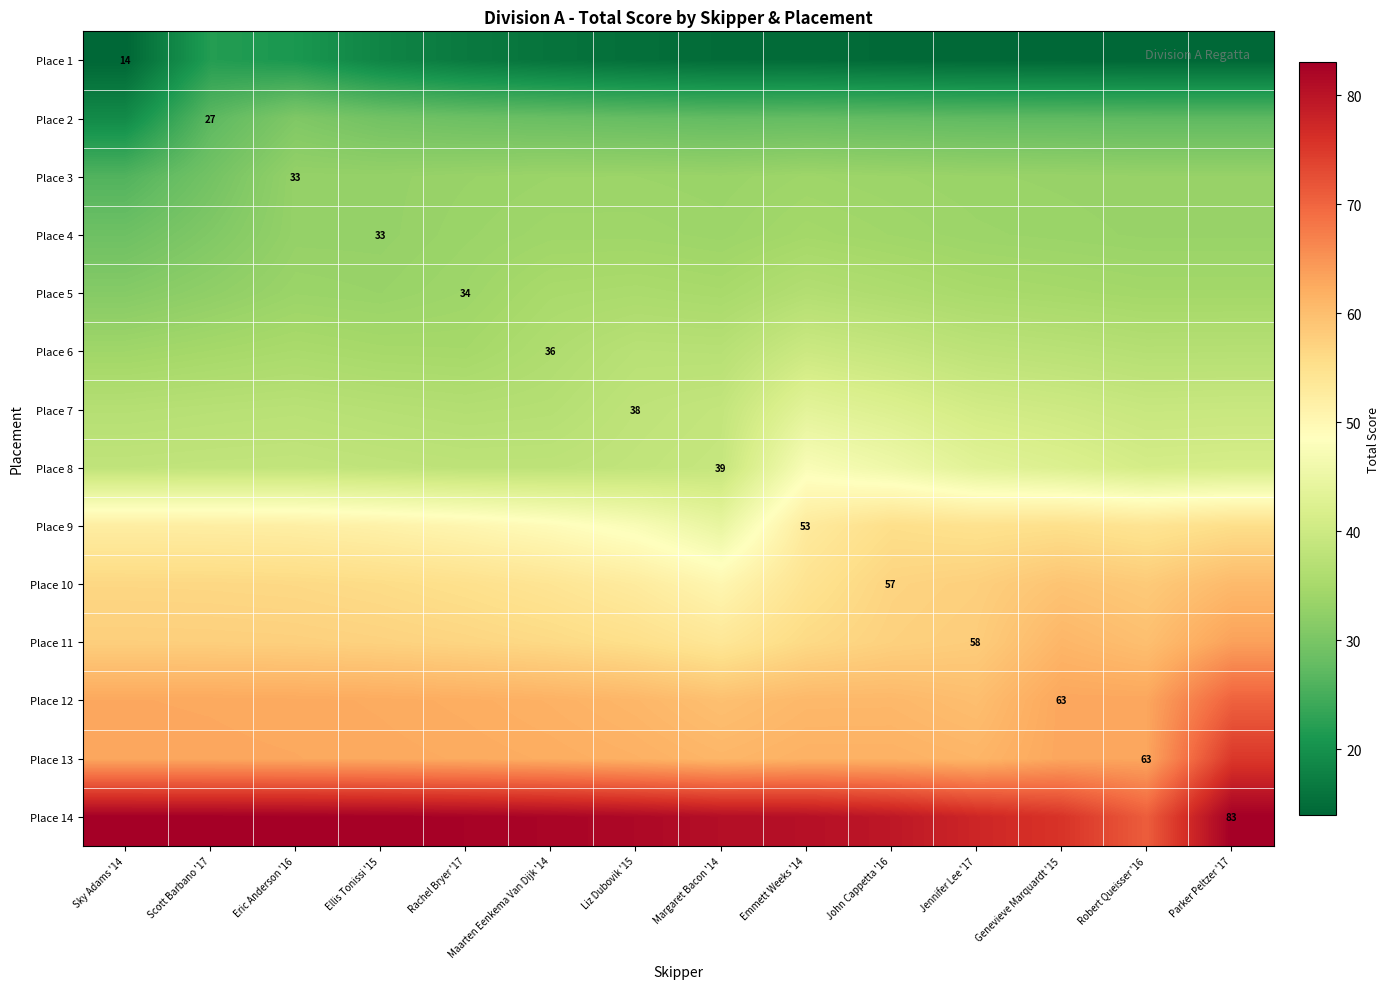

List the series in order of their peak value, highest first.

Place 14, Place 13, Place 12, Place 11, Place 10, Place 9, Place 8, Place 7, Place 6, Place 5, Place 4, Place 3, Place 2, Place 1